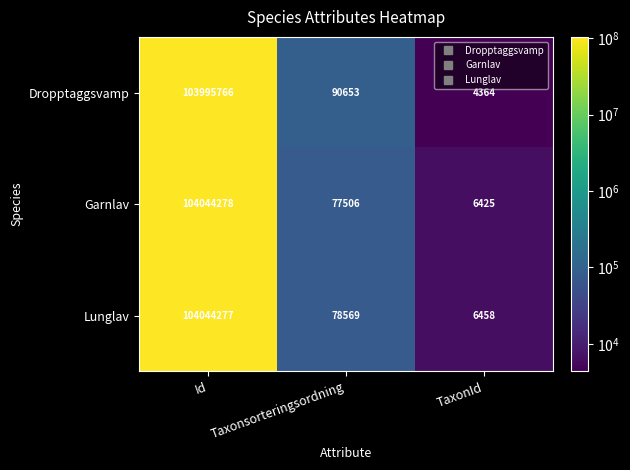

How many data points in Lunglav are less than 78569?

1